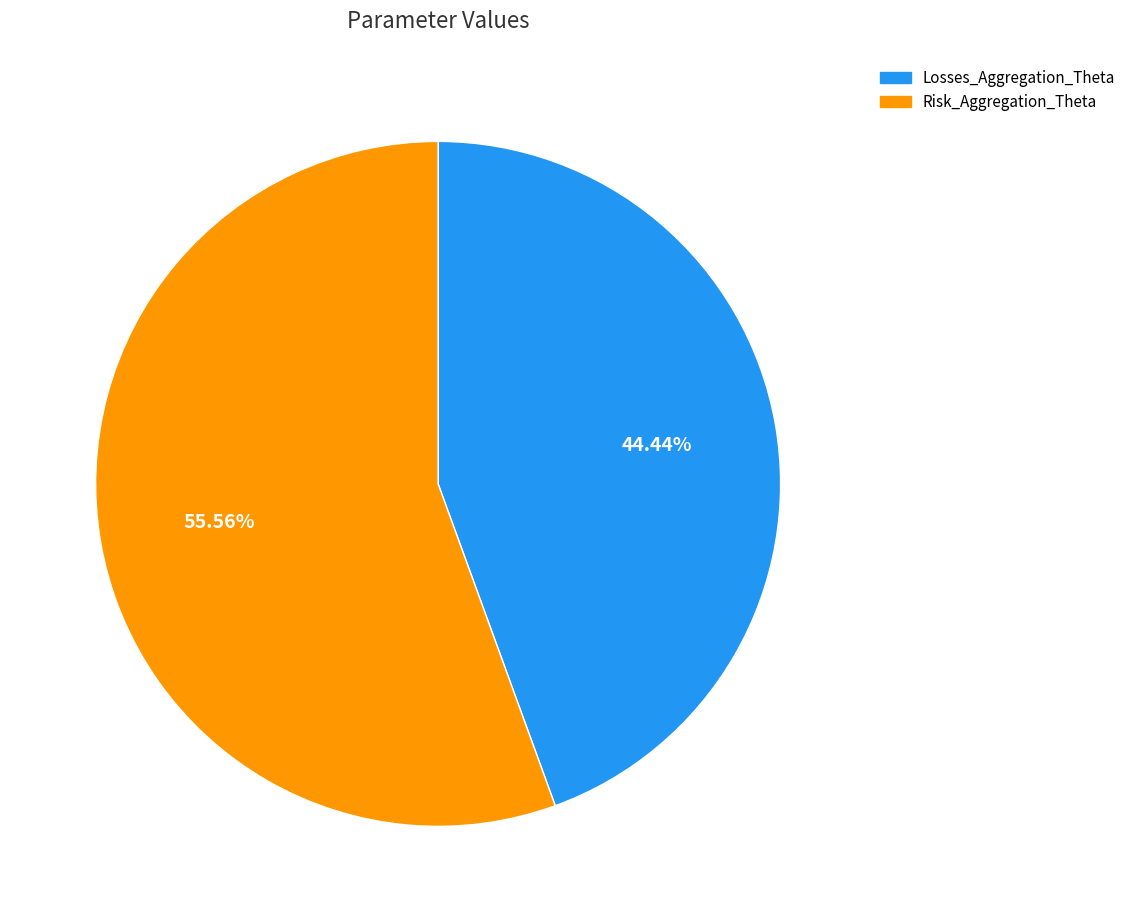

What is the largest slice in the pie chart?

Risk_Aggregation_Theta